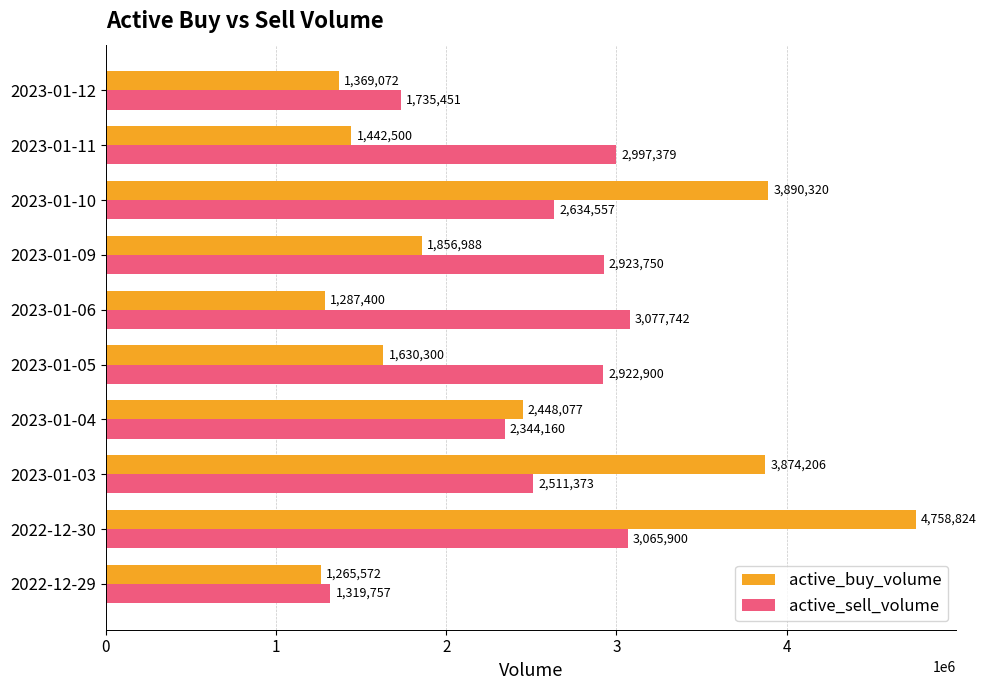

What is the difference between the second highest and minimum values in the active_buy_volume series?

2624748